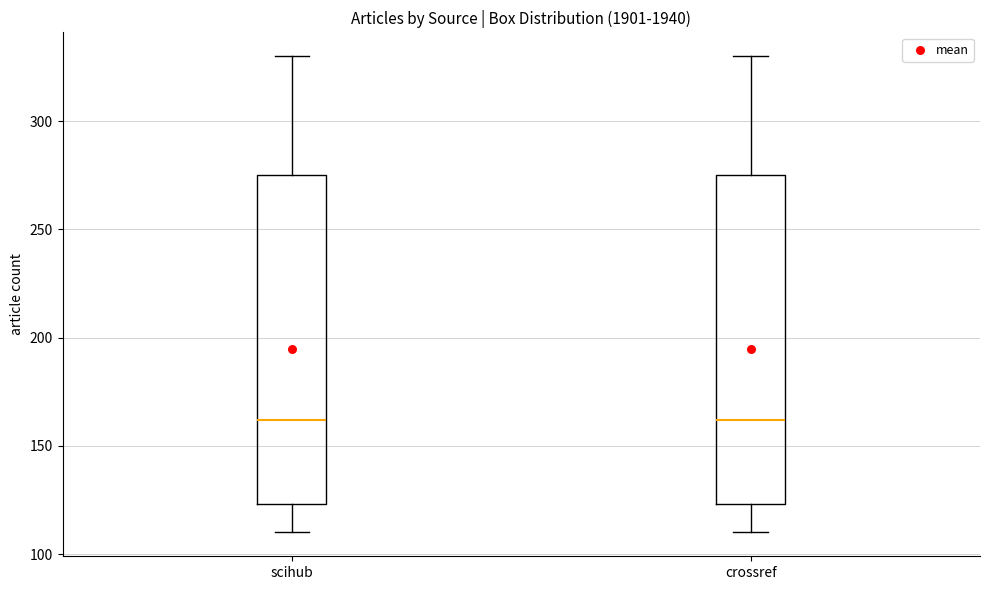

Reading left to right, read every box against the y-axis: the position of its median line, the range the box covers, and the ends of its whiskers. The values are not printed on the chart, so give them approximately, as read against the axis.

scihub: median 160, box 125 to 275, whiskers 110 to 330
crossref: median 160, box 125 to 275, whiskers 110 to 330